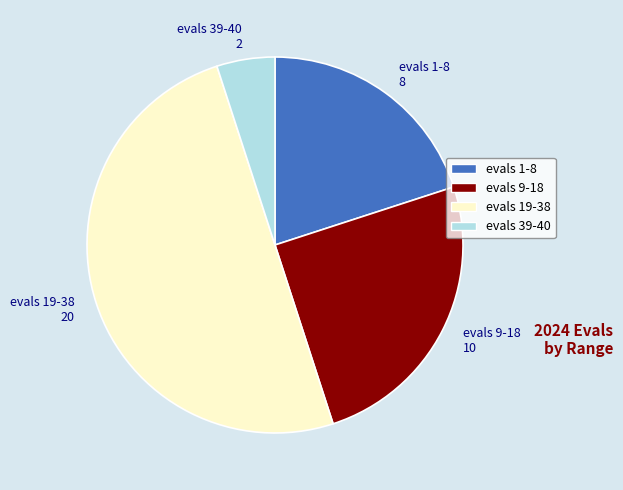

Combined, do evals 9-18 and evals 39-40 account for over 50%?

No